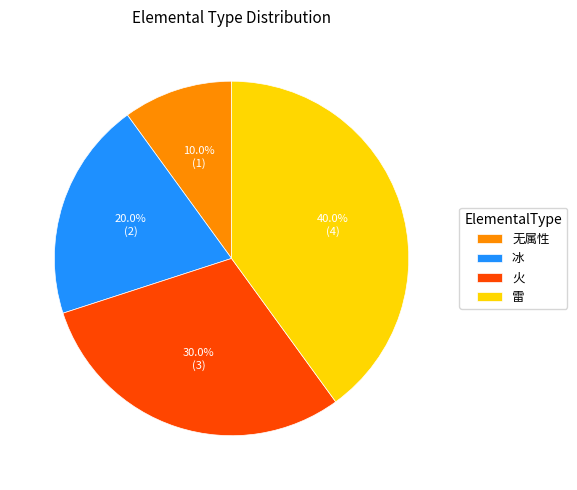

Is the sum of 雷 and 火 greater than half?

Yes